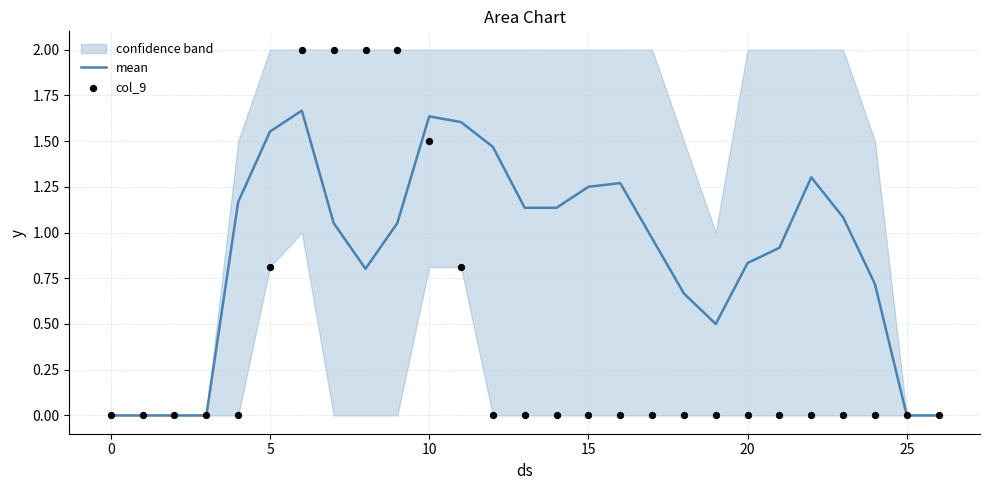

Which series has the largest total across all categories?

mean